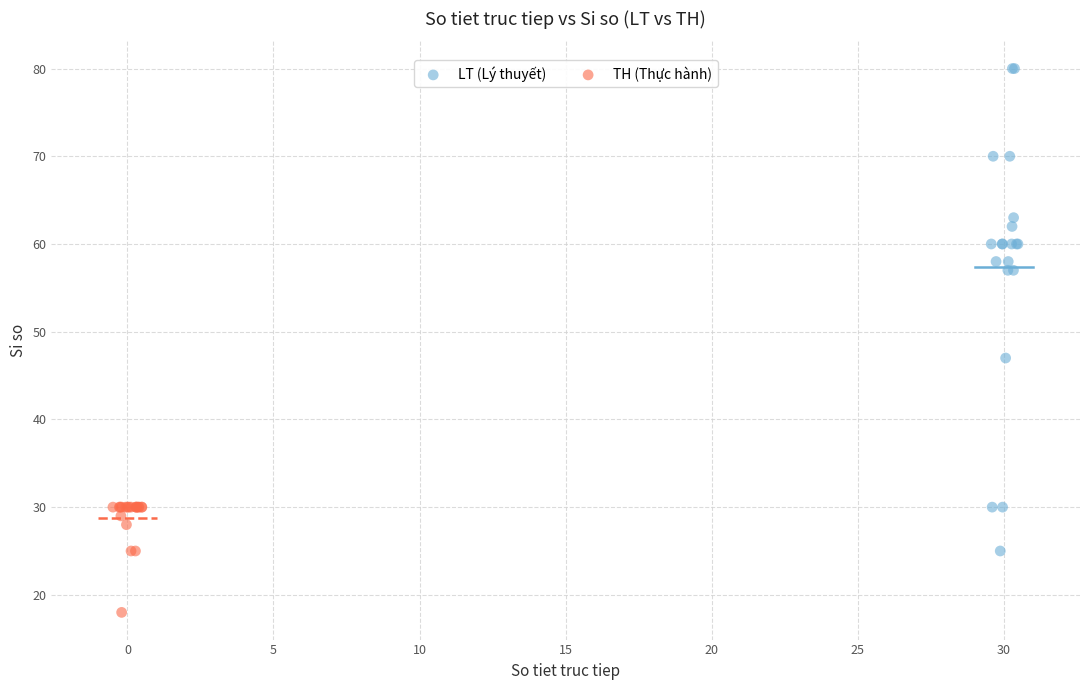

Which series contains the lowest Y value?

TH (Thực hành)